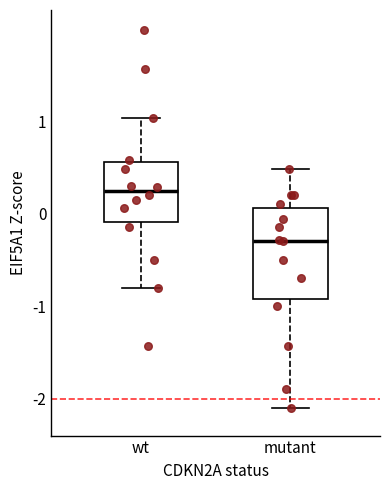

Which box has the highest median line?

wt